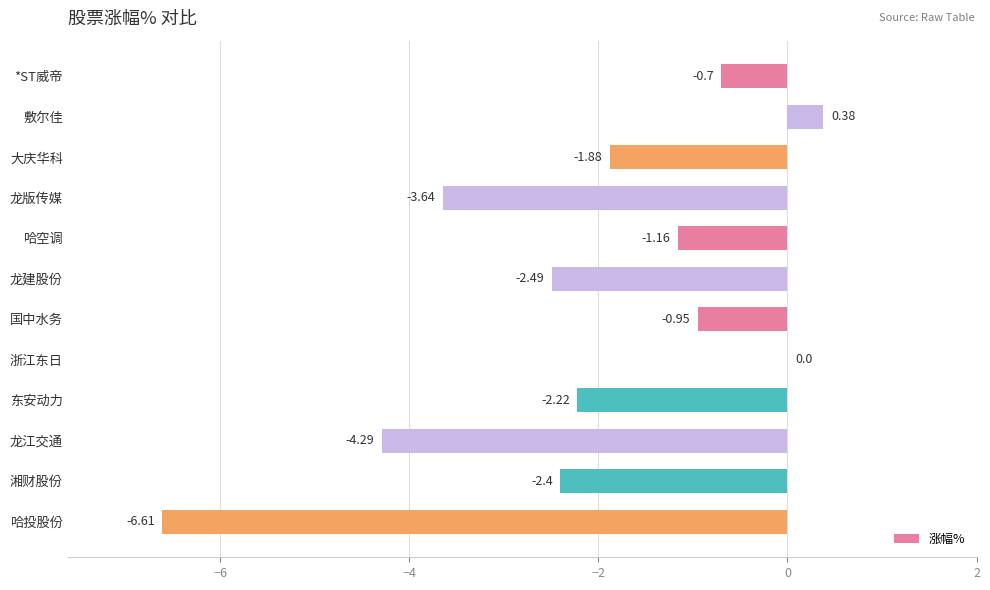

What is the sum of all values?

-26.0